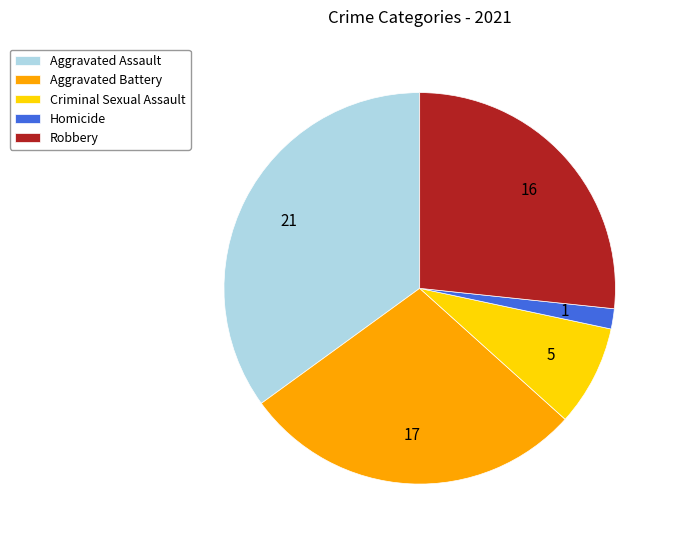

Approximately how many times larger is the value at Homicide compared to Criminal Sexual Assault?

0.2